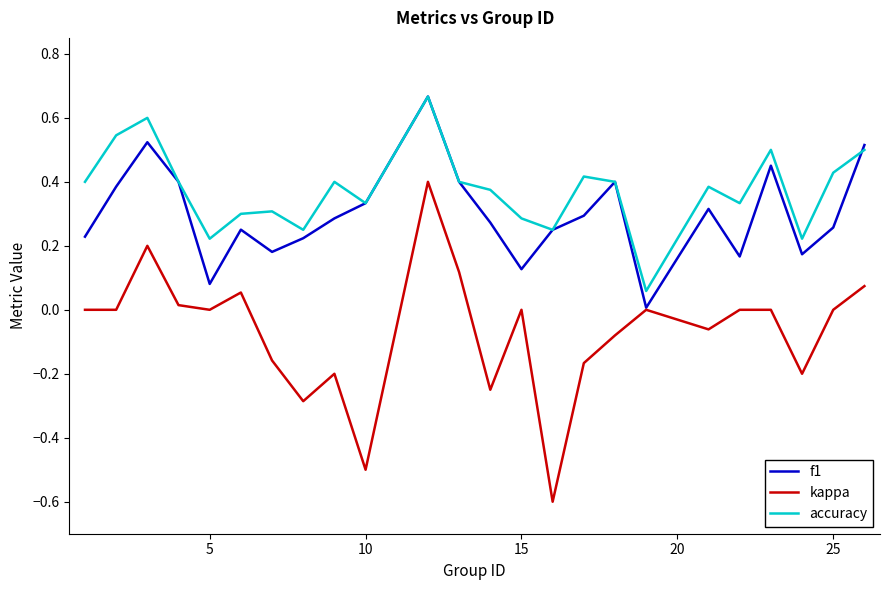

Which series has the widest spread of values?

kappa